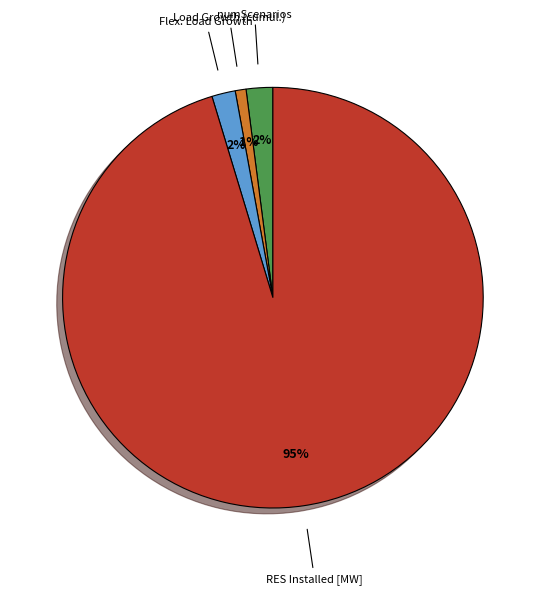

Is there a majority slice in this chart?

Yes